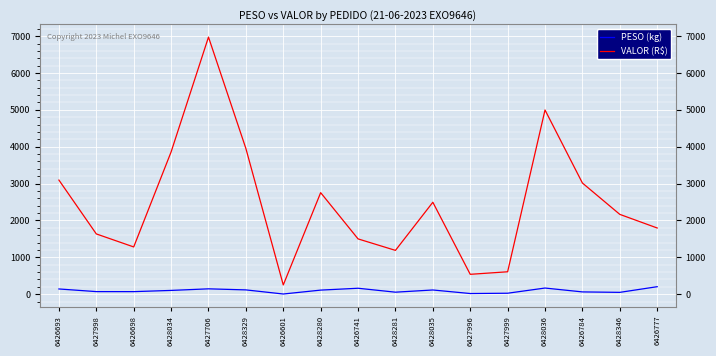

Does the chart display data point markers on the line(s)?

No